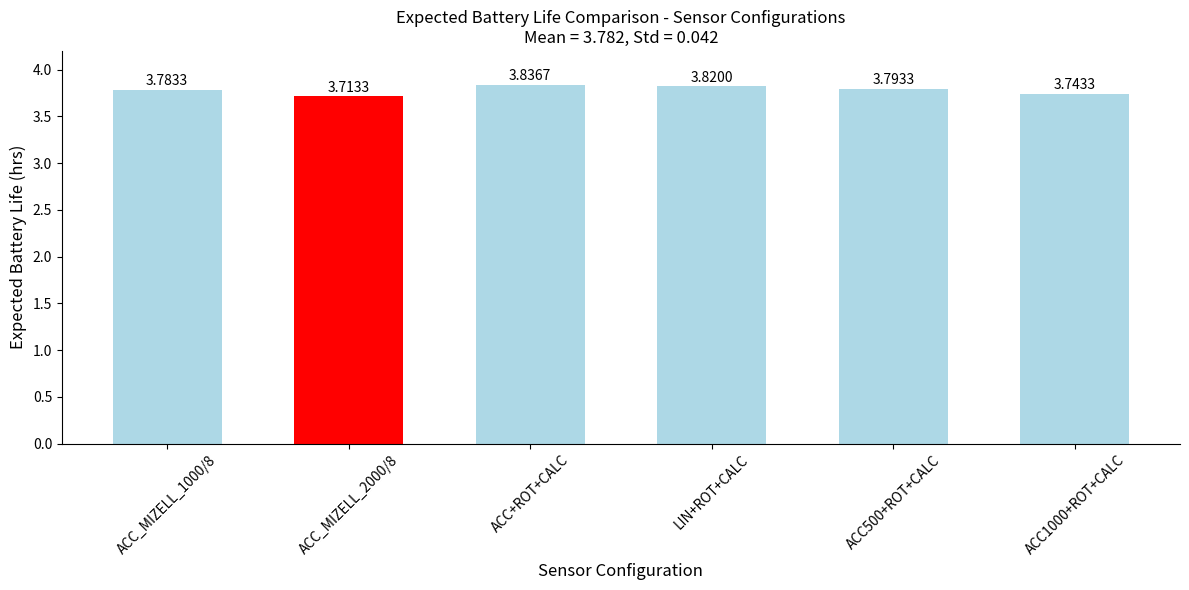

True or false: the data shows 1.4 at LIN+ROT+CALC.

False